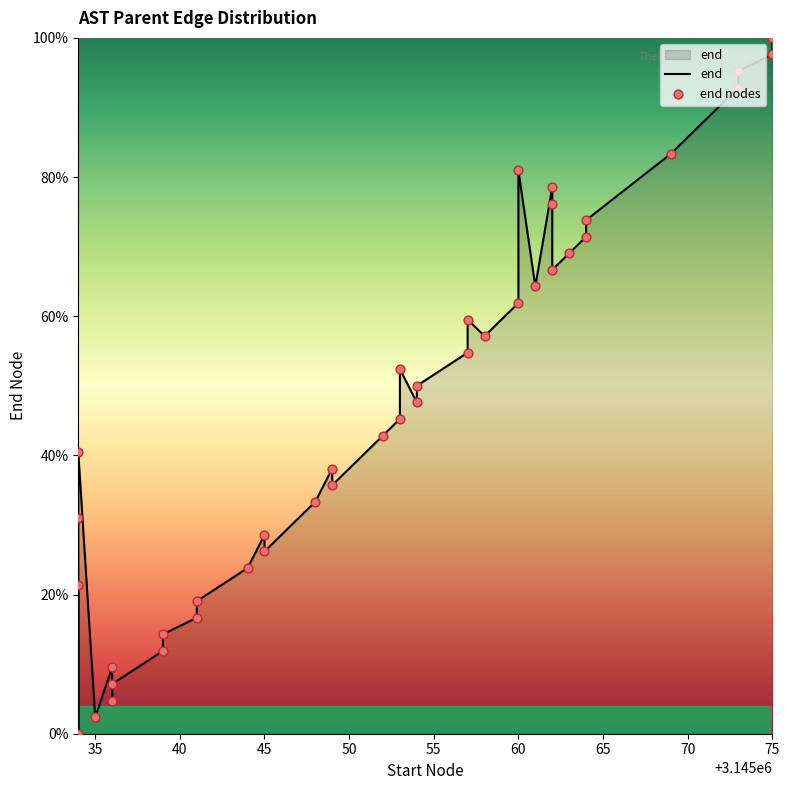

Which series has the largest total across all categories?

end